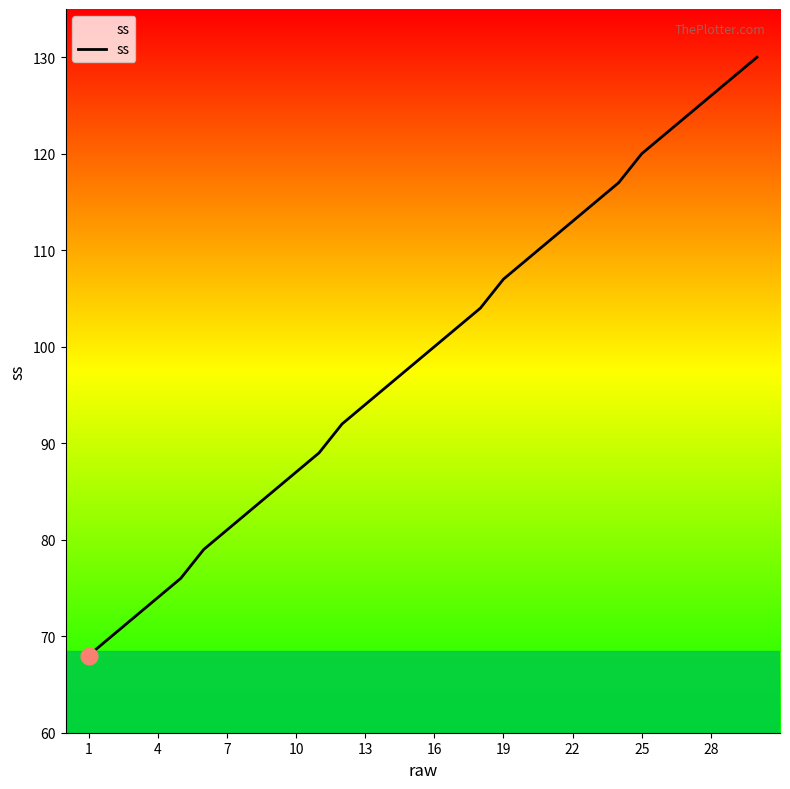

What is the smallest value displayed?

68